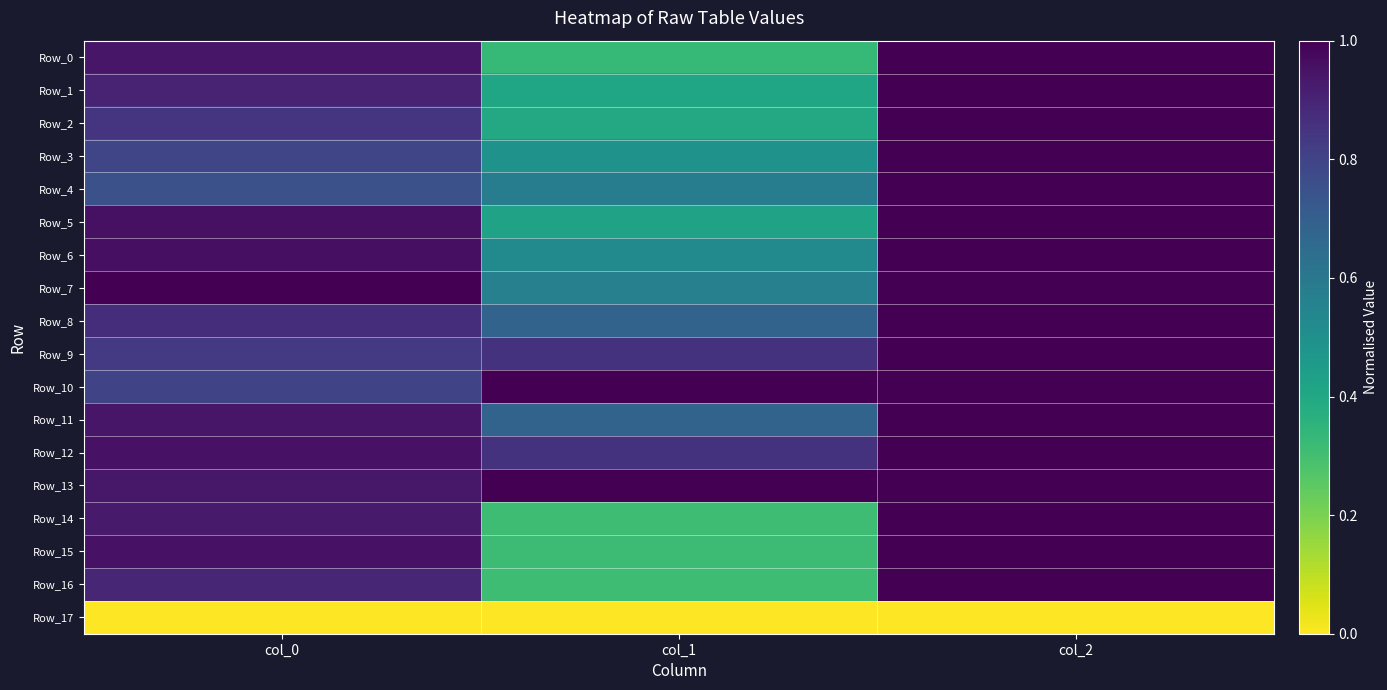

How many series are shown in this chart?

18